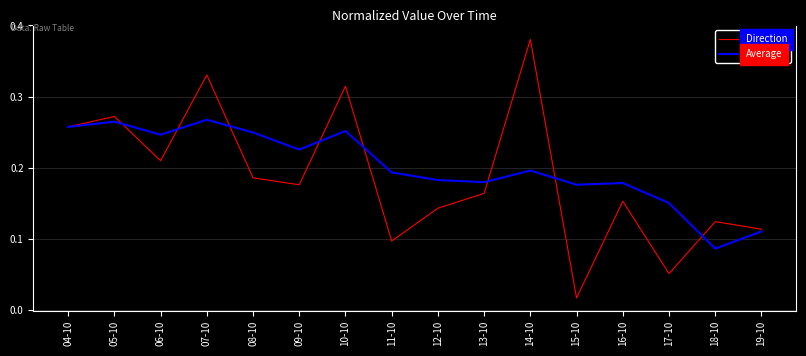

At which category is the sum across all series the highest?

07-10